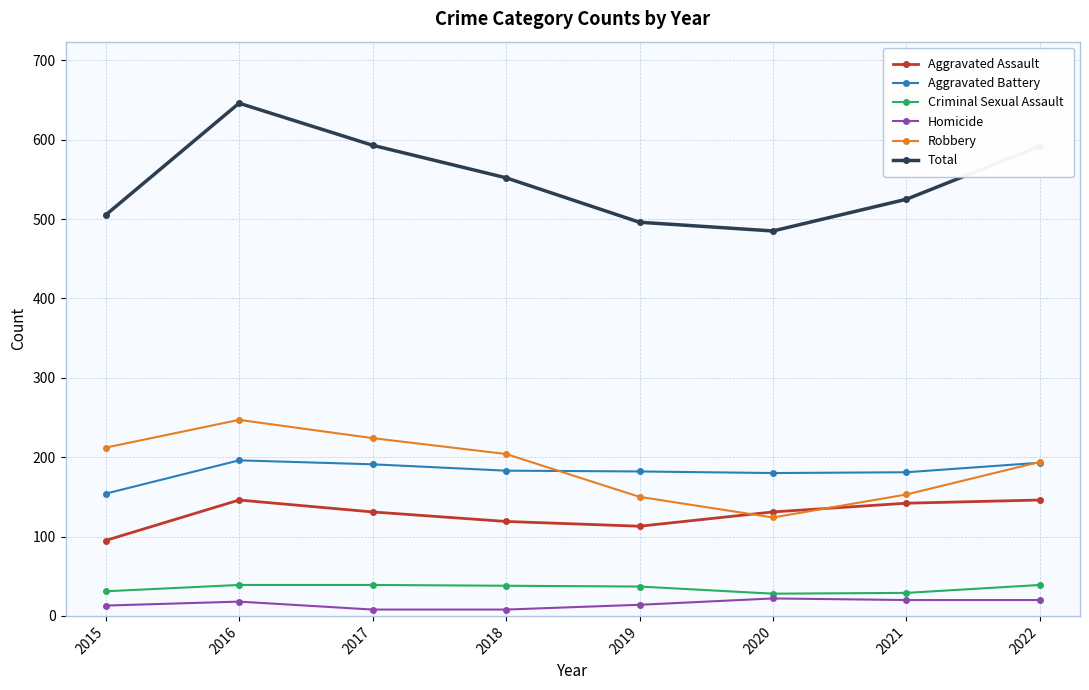

What is the sum of the Total values at 2020 and 2018?

1037